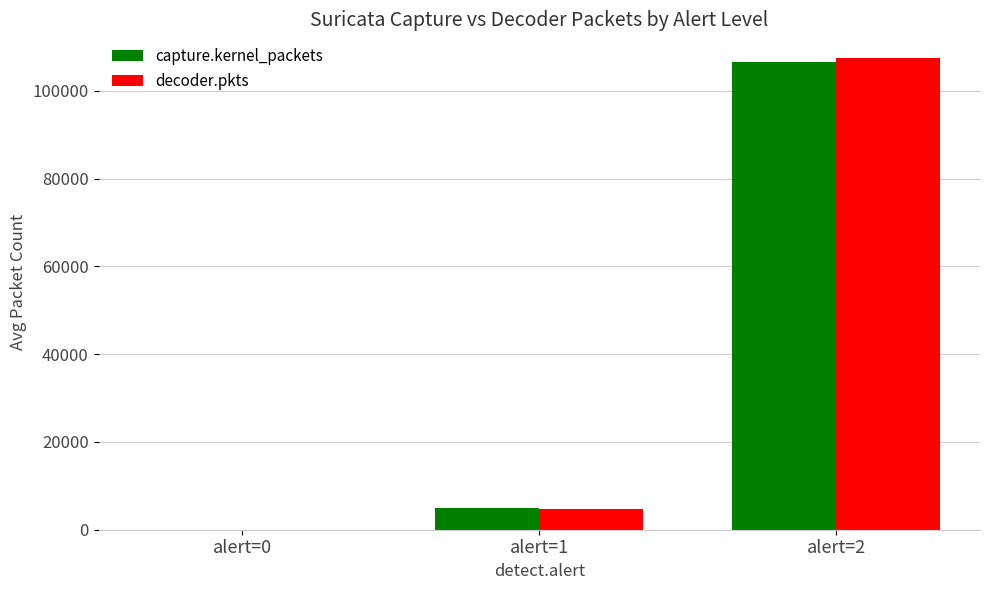

How many data points does each series have?

3